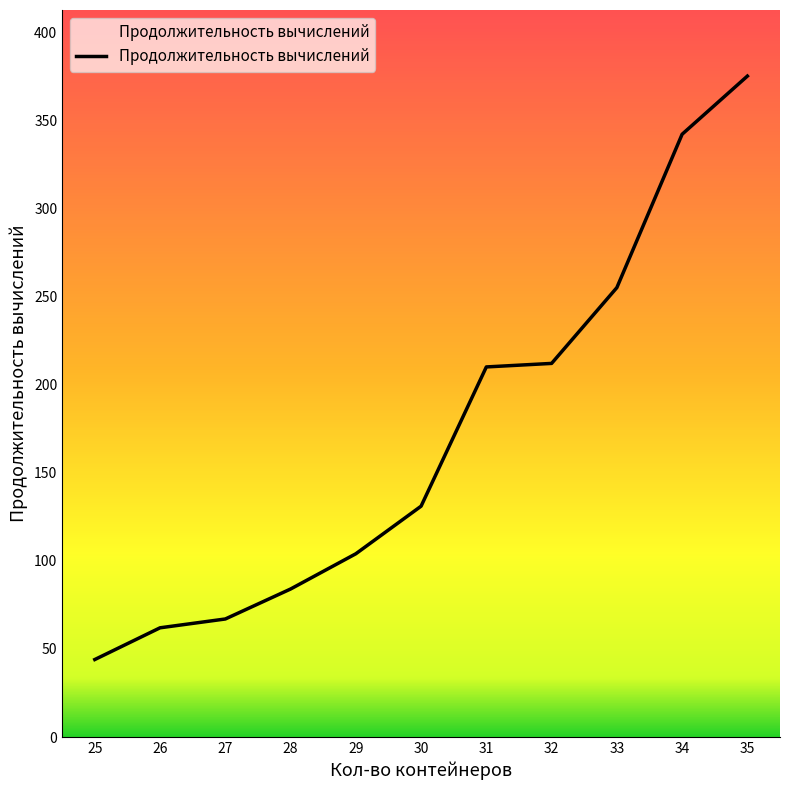

What value does the data have at 30, to the nearest 50?

150